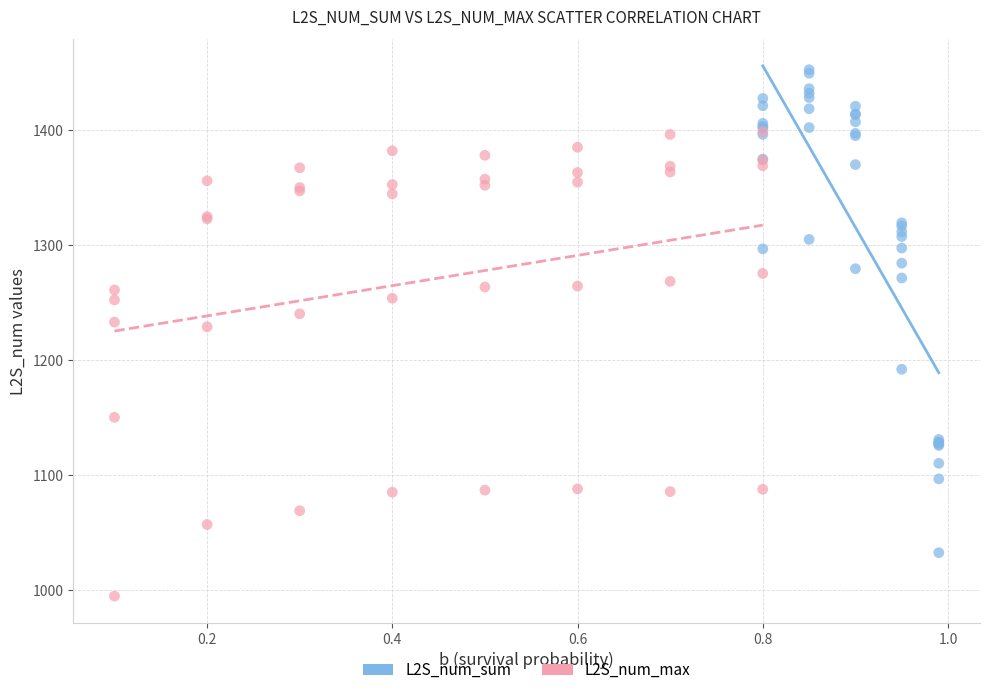

Which series has the largest Y range (max minus min)?

L2S_num_sum